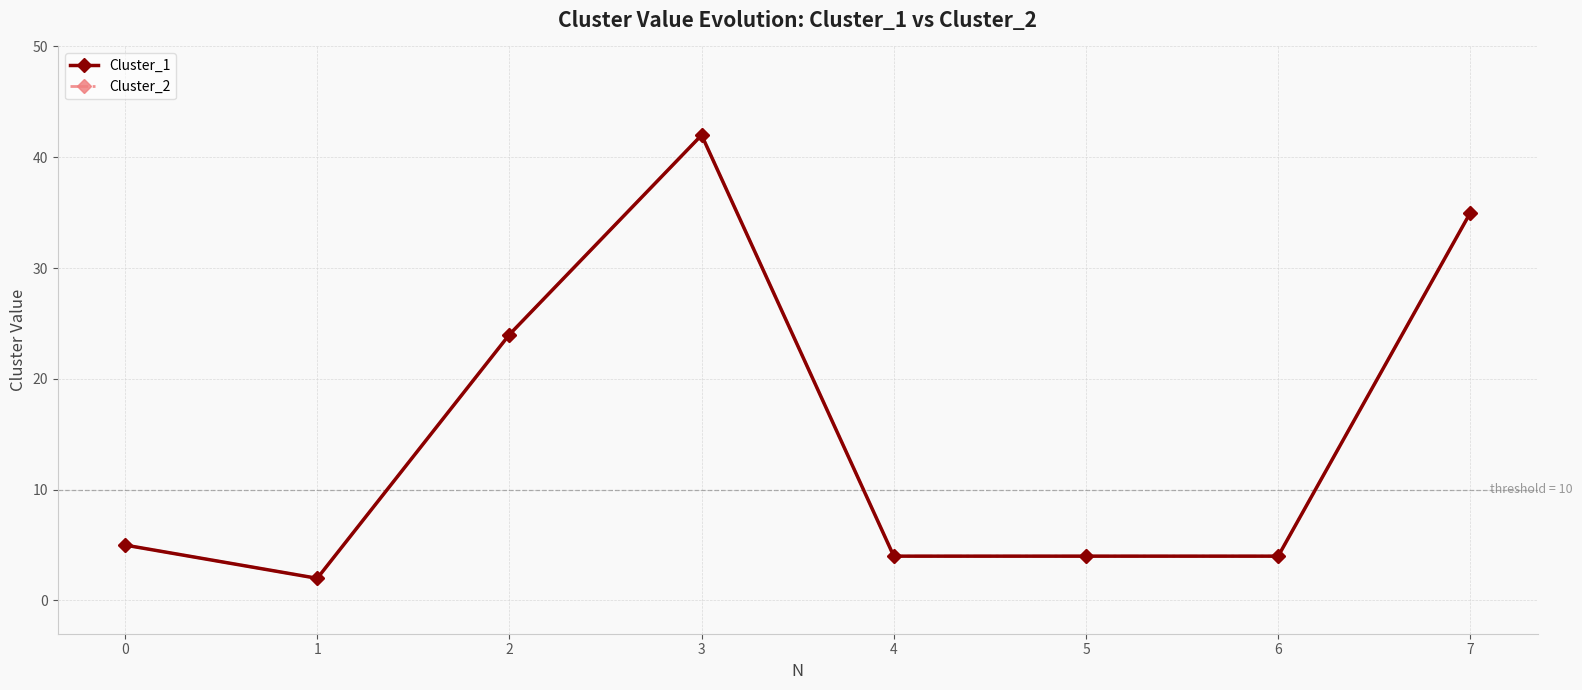

Is this an area chart (filled region under the line)?

No